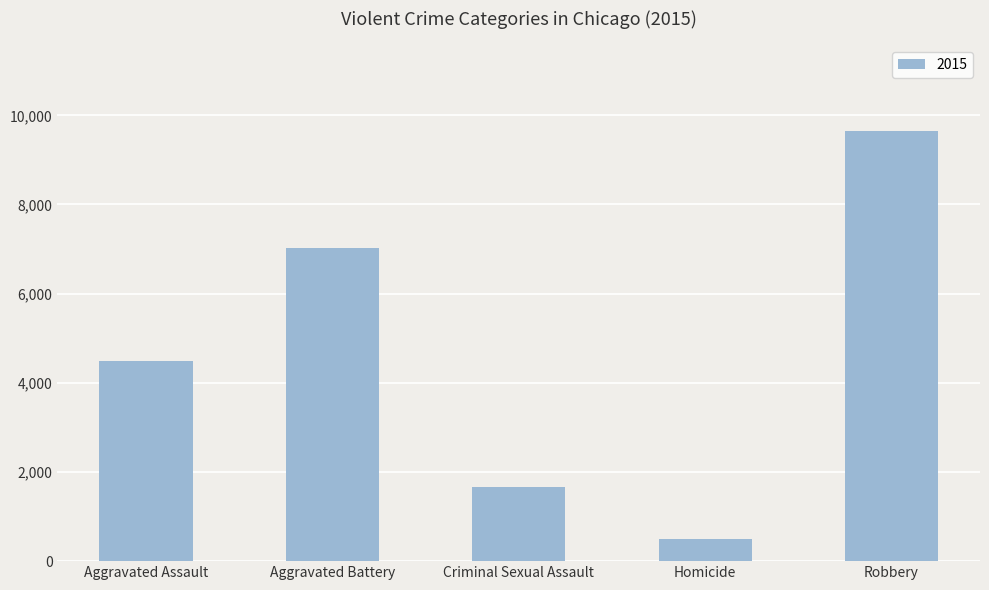

What is the change in value from Aggravated Battery to Homicide?

-6522